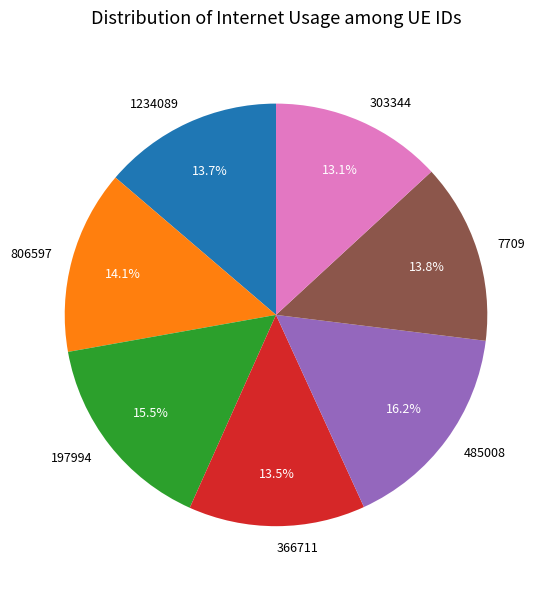

To the nearest percent, what percentage of the pie is 485008?

16%